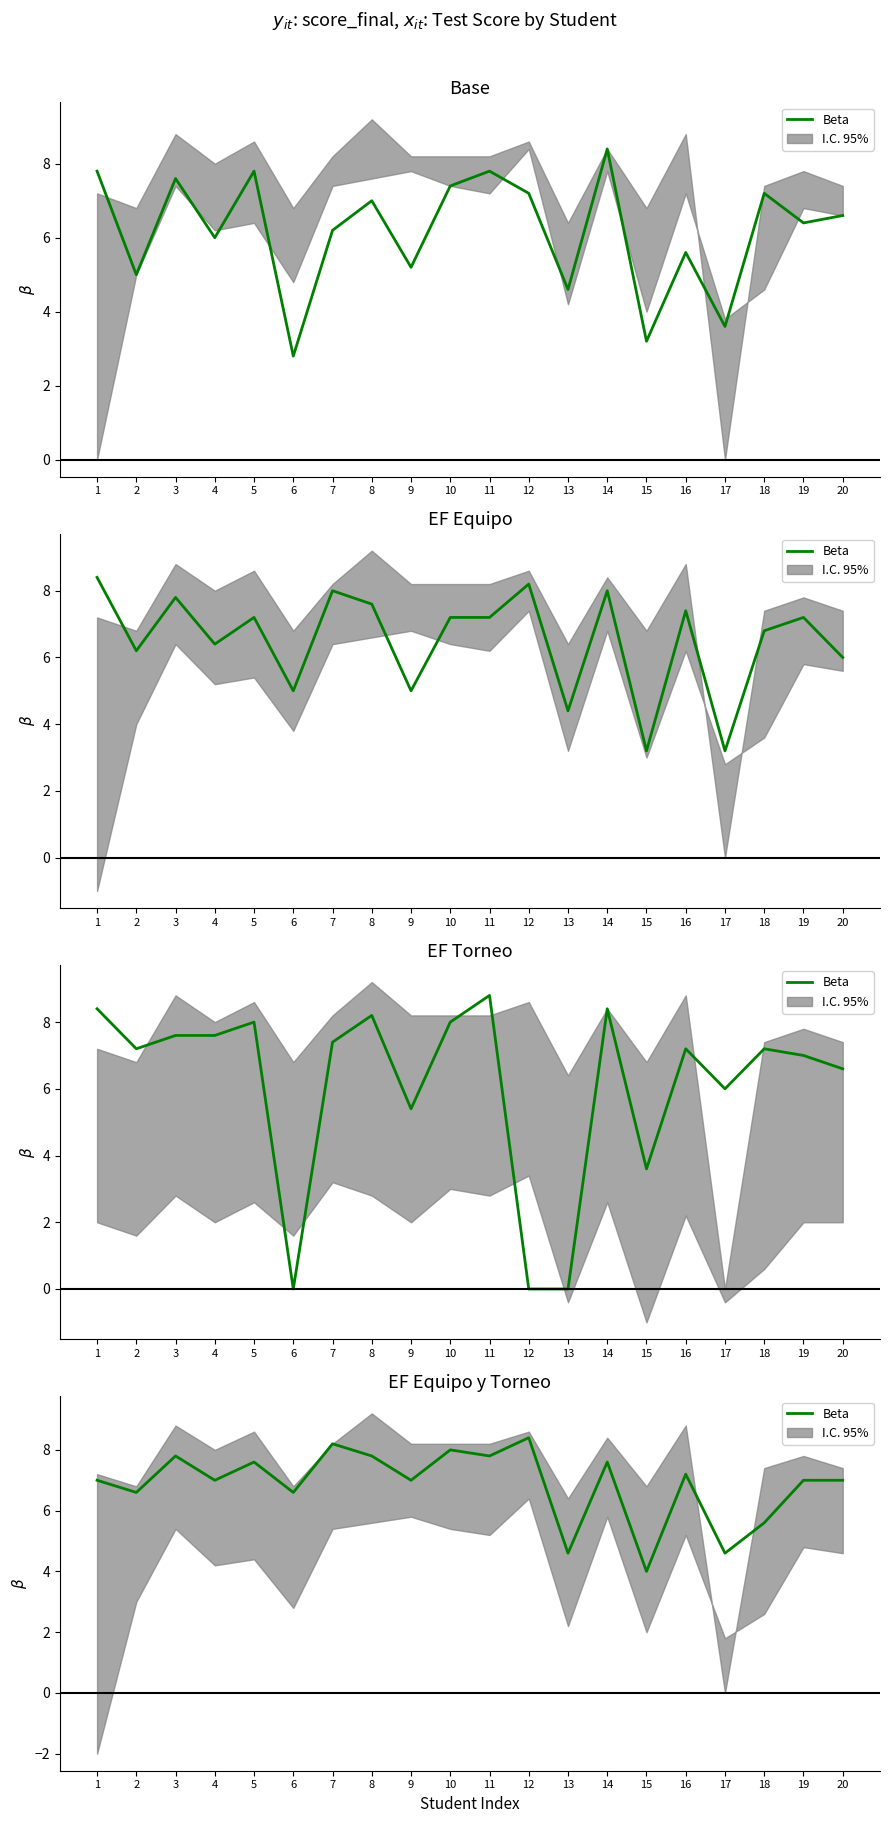

Approximately how many times larger is the value at 15 compared to 11?

0.5